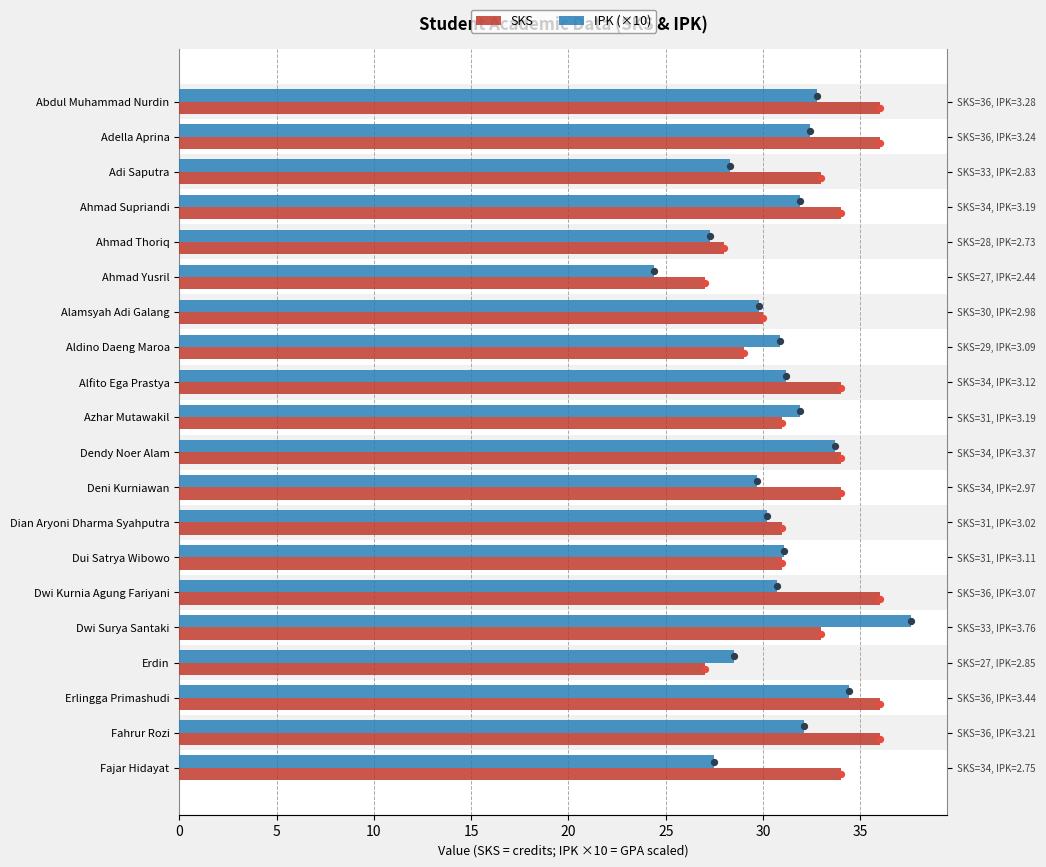

Which series has the widest spread of Y values?

IPK (×10)